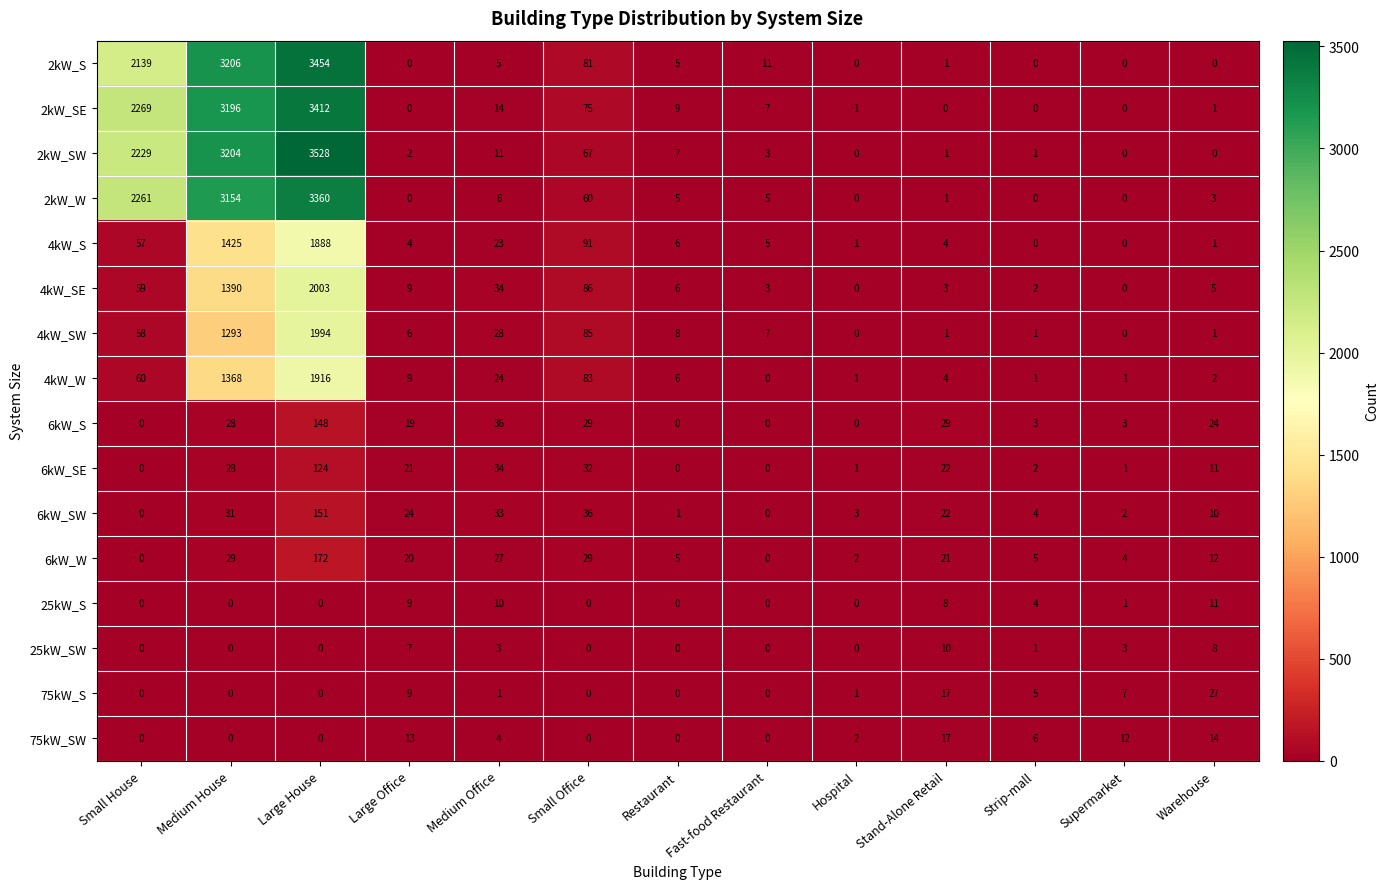

What is the average value of the 4kW_S series?

270